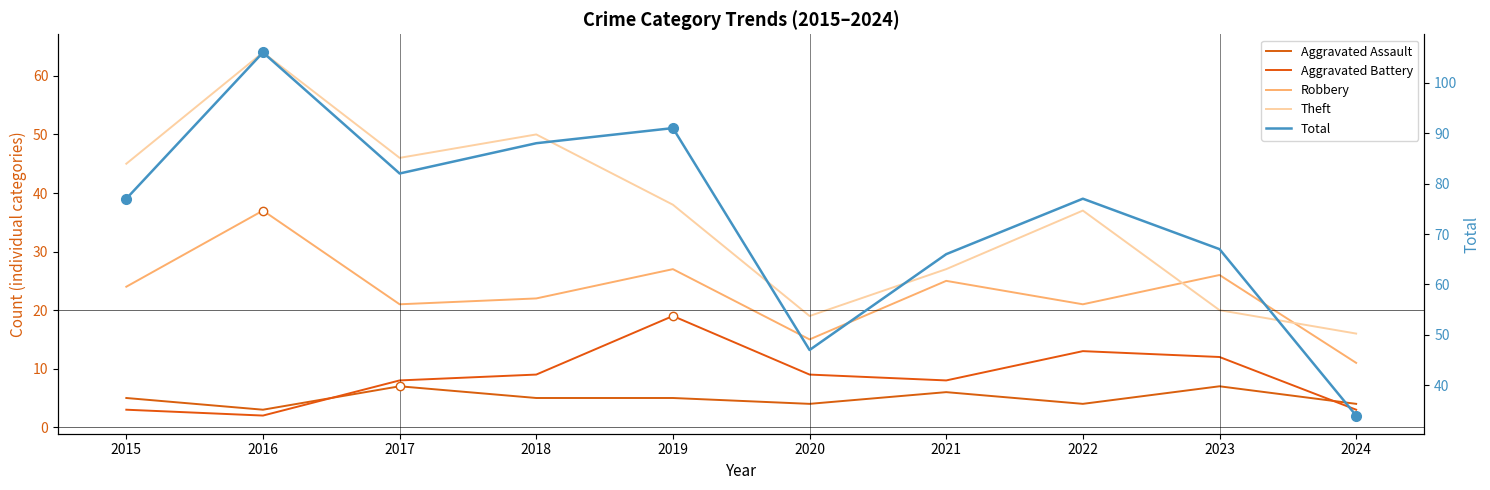

Reading left to right, transcribe all the data shown in this chart.

Aggravated Assault: 2015=5	2016=3	2017=7	2018=5	2019=5	2020=4	2021=6	2022=4	2023=7	2024=4
Aggravated Battery: 2015=3	2016=2	2017=8	2018=9	2019=19	2020=9	2021=8	2022=13	2023=12	2024=3
Robbery: 2015=24	2016=37	2017=21	2018=22	2019=27	2020=15	2021=25	2022=21	2023=26	2024=11
Theft: 2015=45	2016=64	2017=46	2018=50	2019=38	2020=19	2021=27	2022=37	2023=20	2024=16
Total: 2015=77	2016=106	2017=82	2018=88	2019=91	2020=47	2021=66	2022=77	2023=67	2024=34